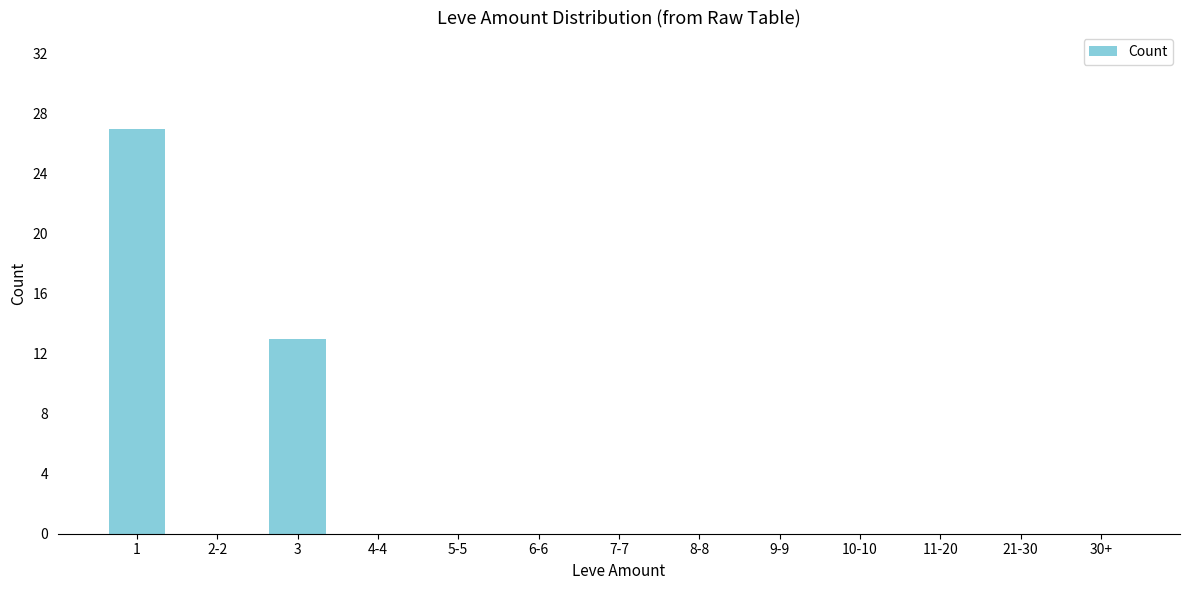

What is the change in value from 1 to 5-5?

-27